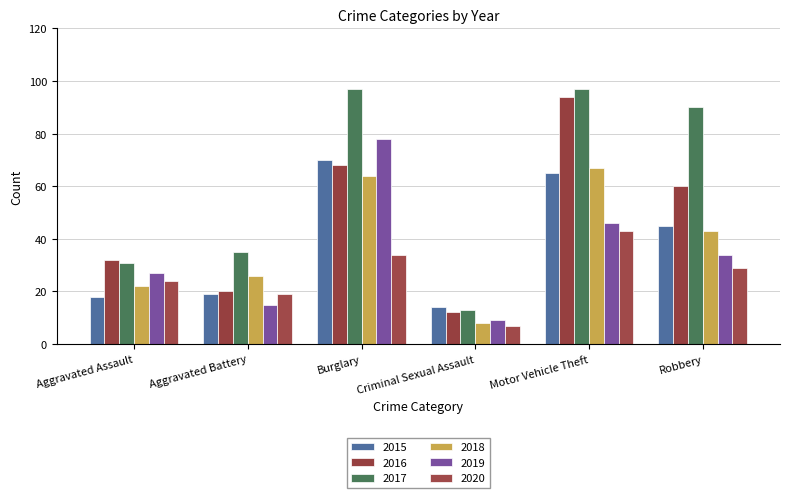

Reading left to right, what are all the values shown in this chart?

2015: Aggravated Assault=18	Aggravated Battery=19	Burglary=70	Criminal Sexual Assault=14	Motor Vehicle Theft=65	Robbery=45
2016: Aggravated Assault=32	Aggravated Battery=20	Burglary=68	Criminal Sexual Assault=12	Motor Vehicle Theft=94	Robbery=60
2017: Aggravated Assault=31	Aggravated Battery=35	Burglary=97	Criminal Sexual Assault=13	Motor Vehicle Theft=97	Robbery=90
2018: Aggravated Assault=22	Aggravated Battery=26	Burglary=64	Criminal Sexual Assault=8	Motor Vehicle Theft=67	Robbery=43
2019: Aggravated Assault=27	Aggravated Battery=15	Burglary=78	Criminal Sexual Assault=9	Motor Vehicle Theft=46	Robbery=34
2020: Aggravated Assault=24	Aggravated Battery=19	Burglary=34	Criminal Sexual Assault=7	Motor Vehicle Theft=43	Robbery=29